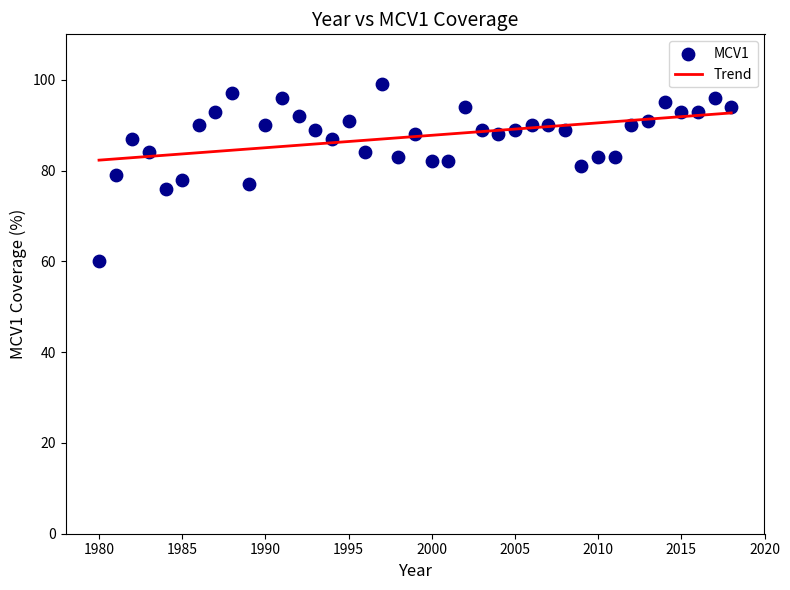

What is the range of Y values (max minus min)?

39